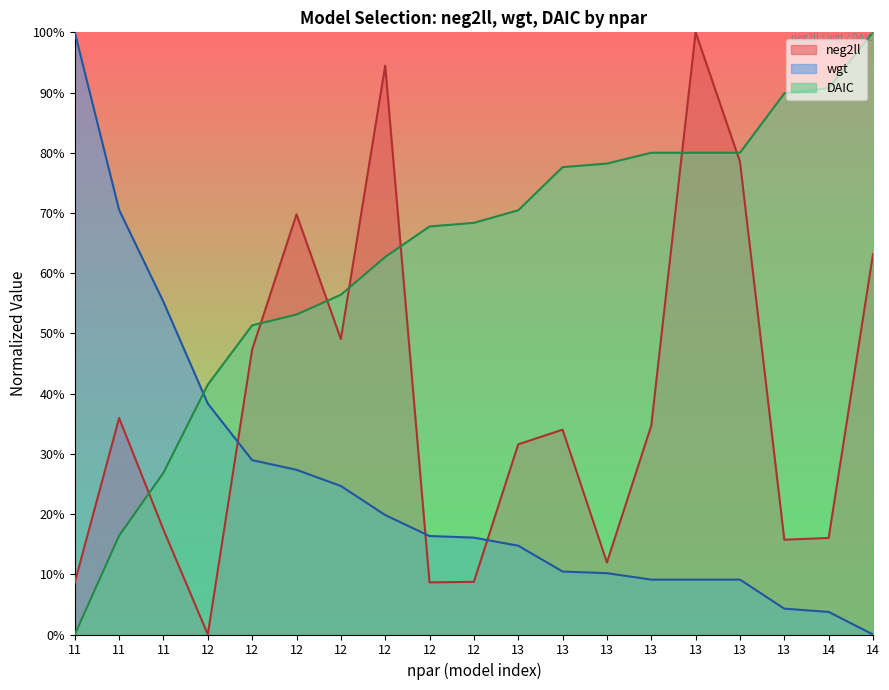

Reading right to left, list all the values displayed in this chart.

neg2ll: 63.2	16.0	15.7	78.5	100.0	34.7	12.0	34.0	31.6	8.7	8.6	94.5	49.1	69.8	47.3	0.0	17.4	36.0	8.6
wgt: 0.0	3.8	4.3	9.1	9.1	9.1	10.2	10.5	14.7	16.1	16.4	19.8	24.7	27.3	29.0	38.3	55.2	70.5	100.0
DAIC: 100.0	90.7	89.9	80.0	80.0	80.0	78.2	77.6	70.4	68.4	67.8	62.7	56.4	53.1	51.3	41.5	26.9	16.4	0.0